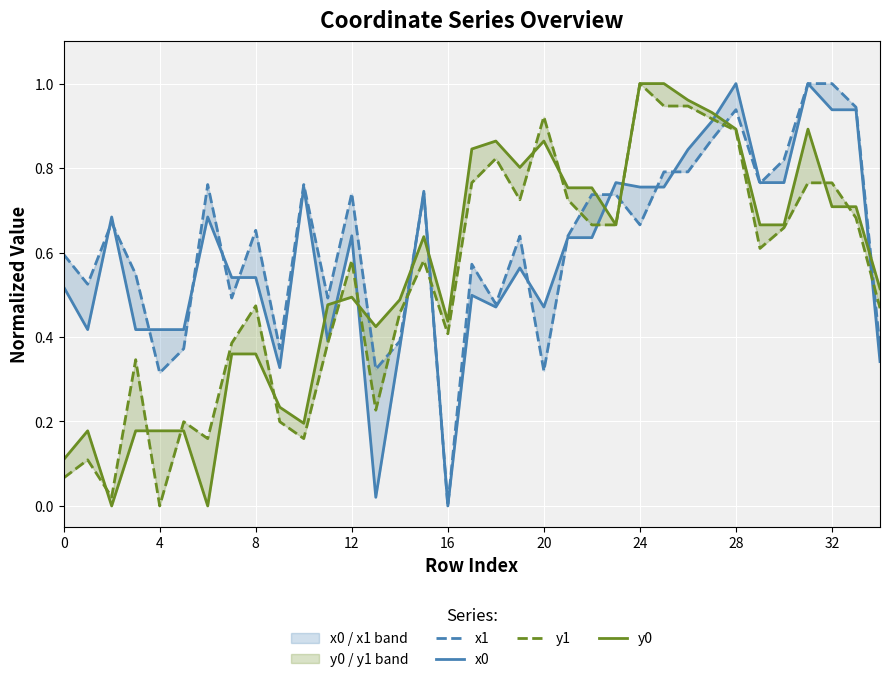

Is it true that x0 equals 0.1 at 14?

False